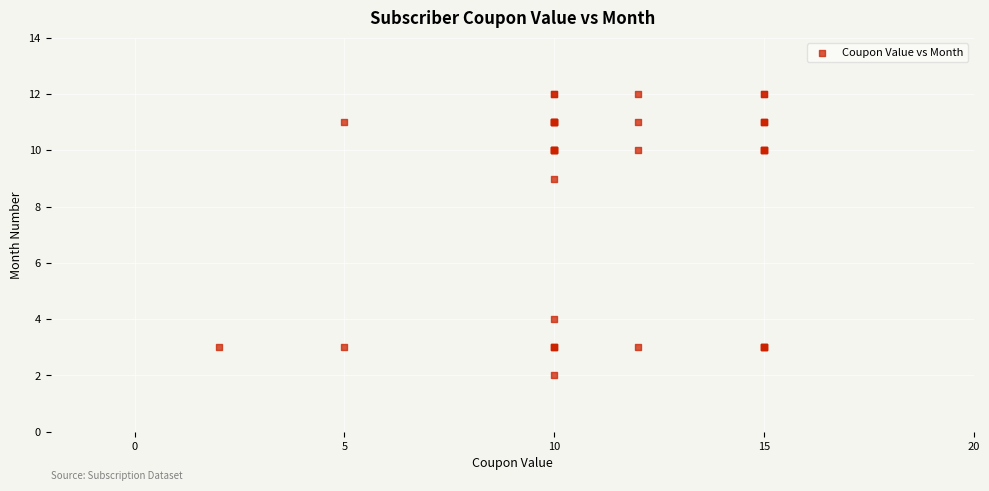

What Y value in the scatter plot is closest to 7?

9